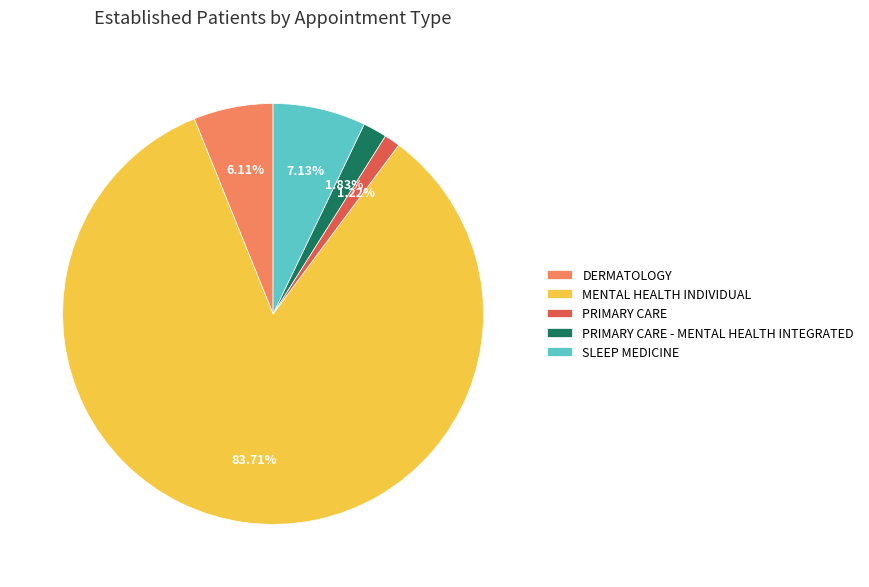

Is the sum of PRIMARY CARE - MENTAL HEALTH INTEGRATED and DERMATOLOGY greater than half?

No